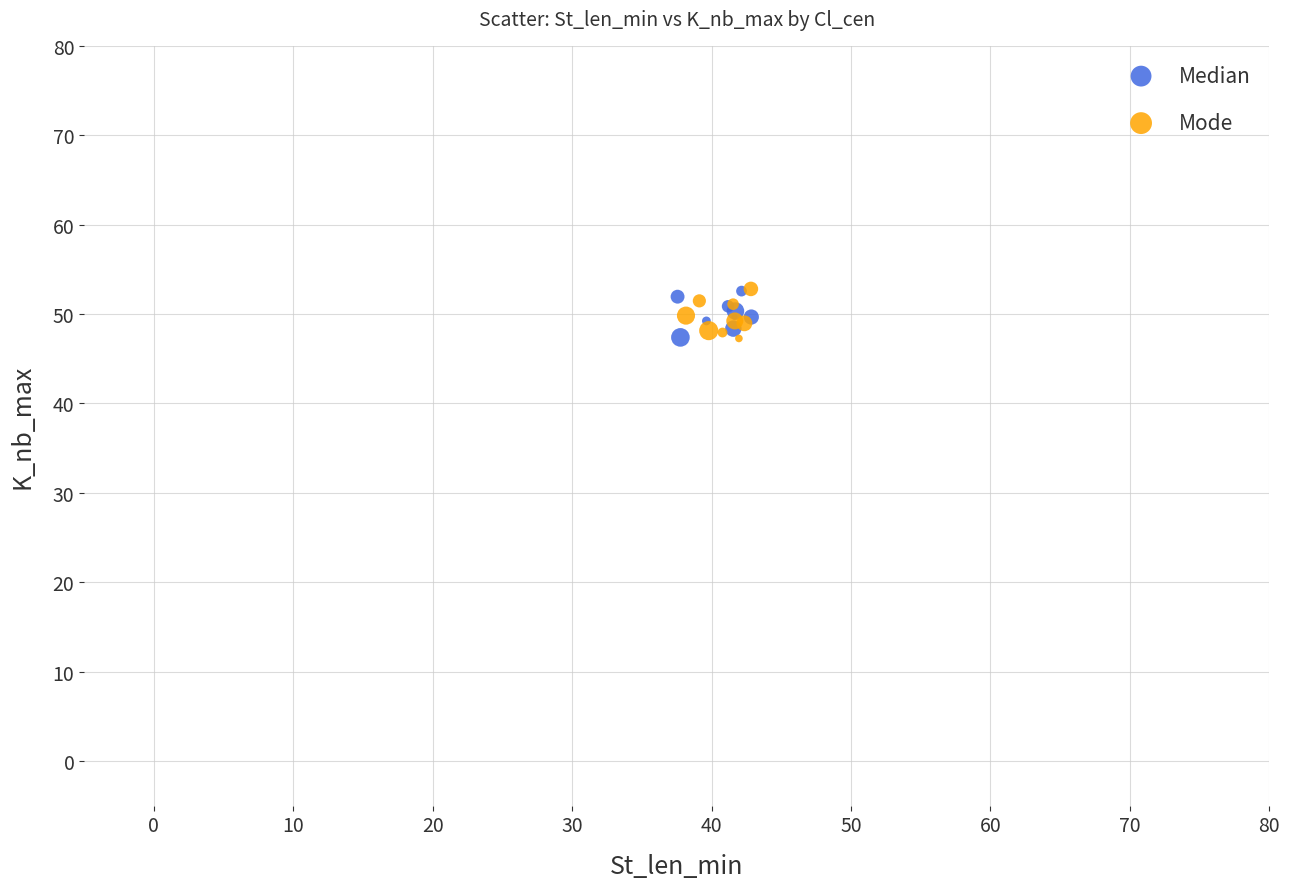

What are all the series names shown in the legend?

Median, Mode